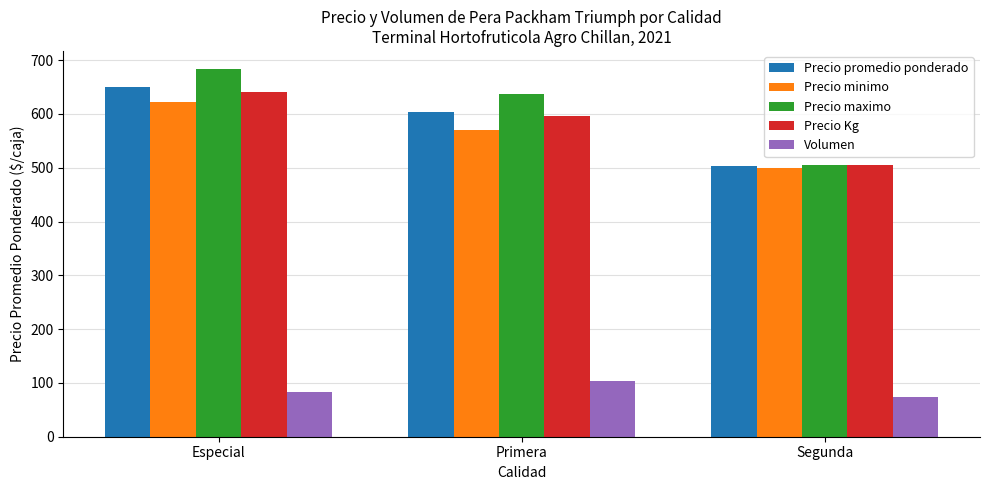

What is the value of the Volumen bar at the 3rd from the left?

74